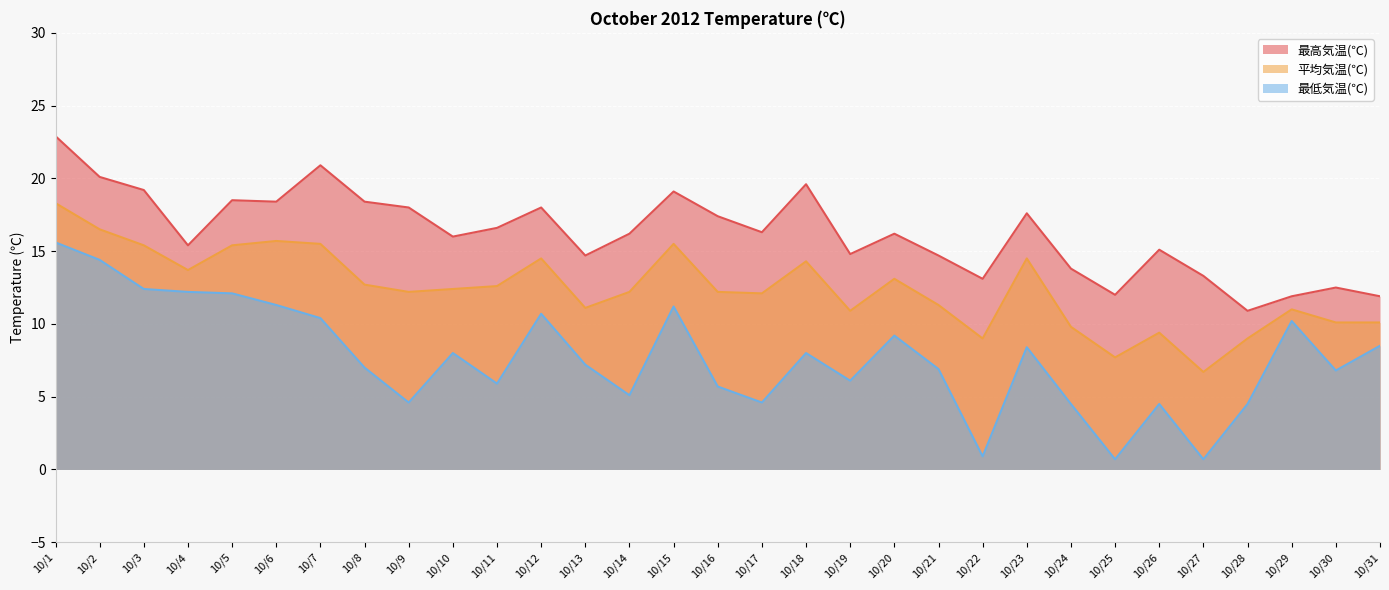

True or false: 平均気温(℃) and 最高気温(℃) intersect in this chart.

False